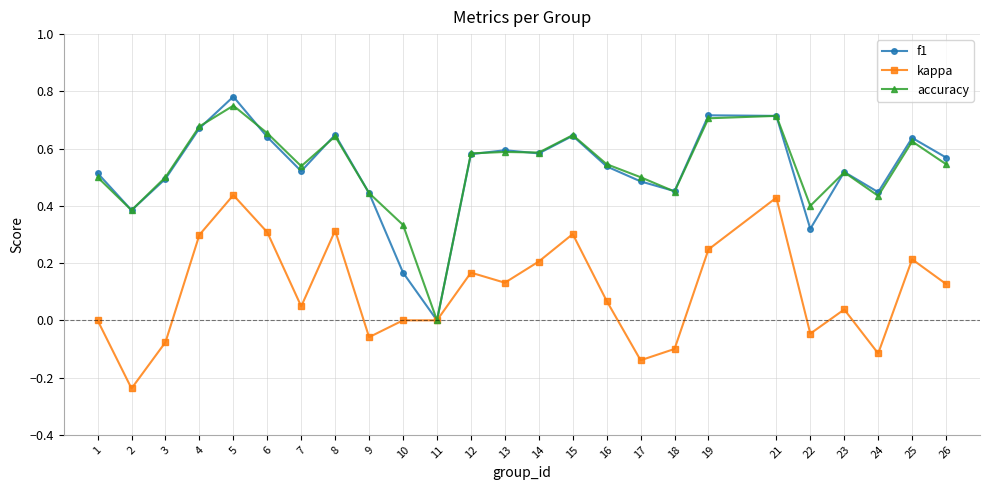

Which series changed the most between 19 and 24?

kappa